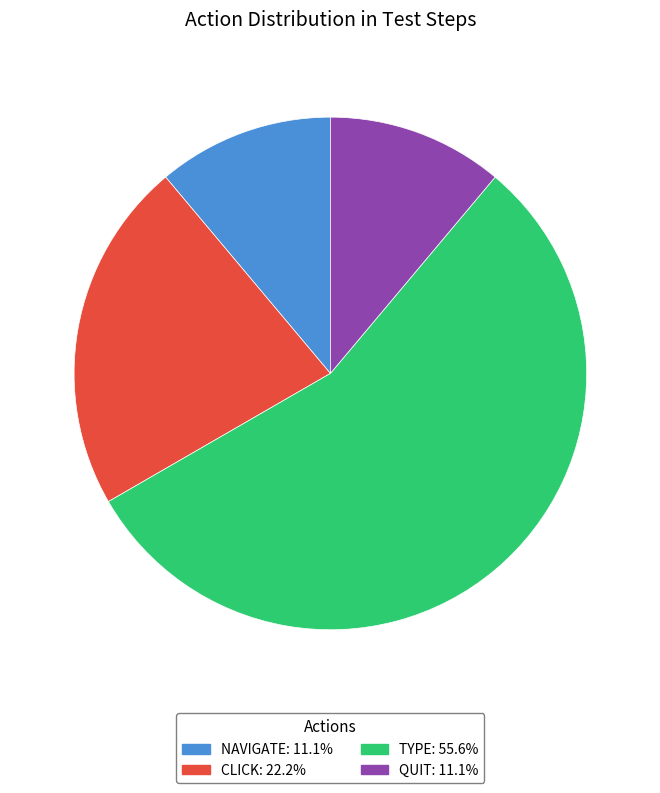

Combined, do QUIT: 11.1% and TYPE: 55.6% account for over 50%?

Yes